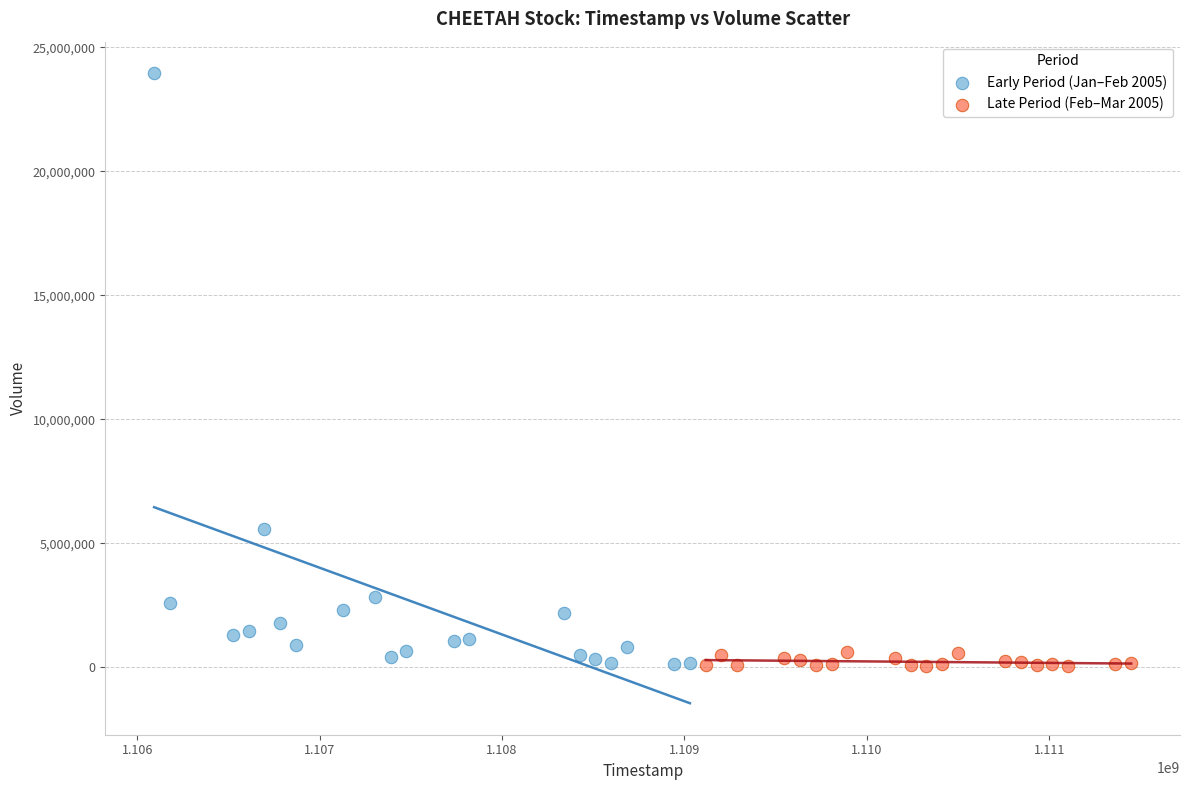

Which series contains the highest Y value?

Early Period (Jan–Feb 2005)